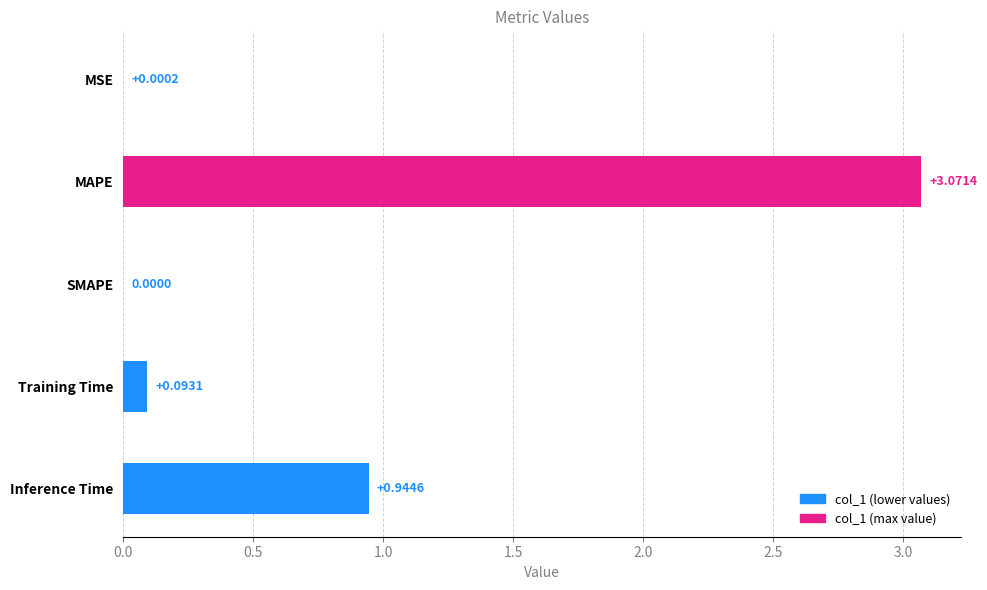

Are the bars grouped side by side (vs. stacked)?

No